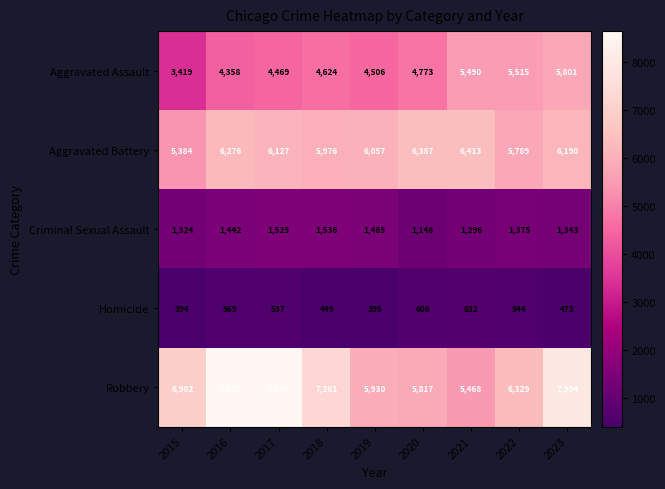

Rank the series by their maximum value, from highest to lowest.

Robbery, Aggravated Battery, Aggravated Assault, Criminal Sexual Assault, Homicide